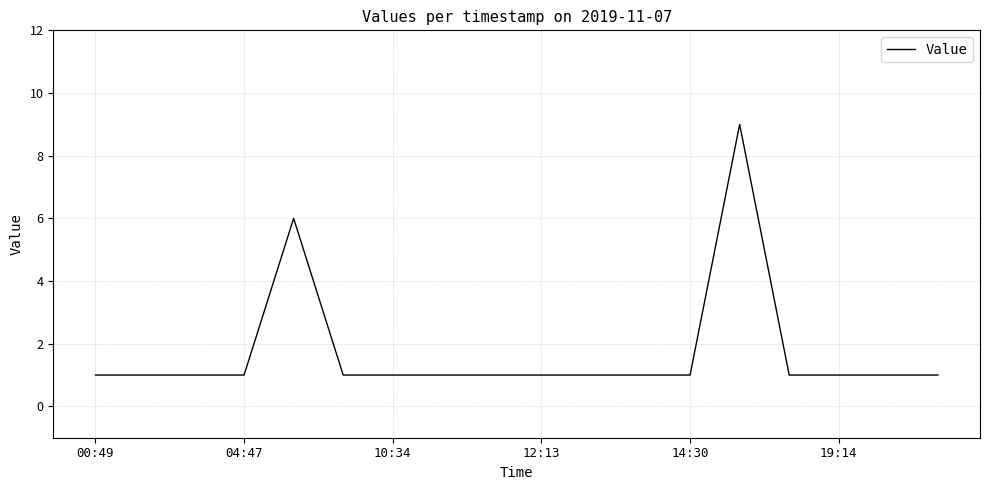

What is the maximum value shown in the chart?

9